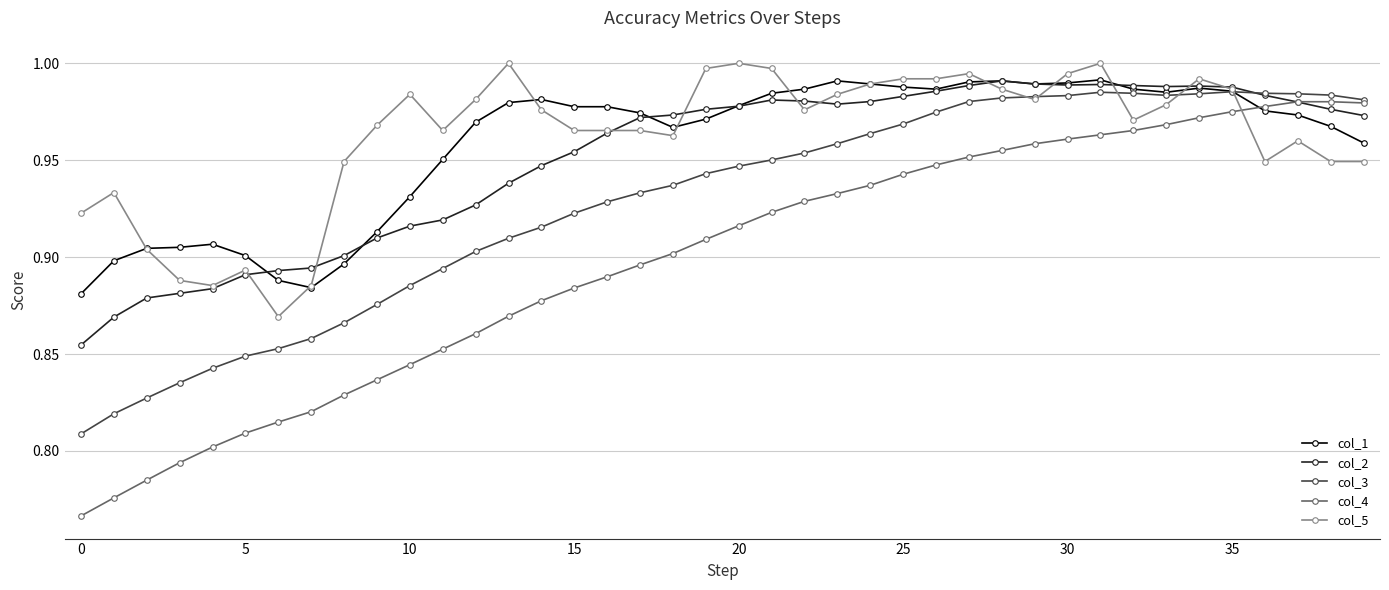

Which series has the largest total across all categories?

col_5